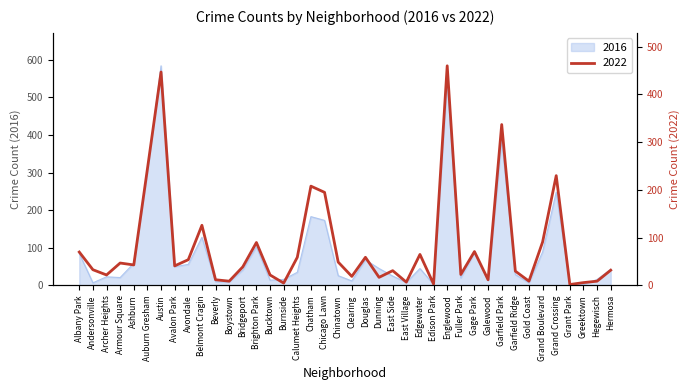

Which series ends up on top after the final intersection of 2016 and 2022?

2016